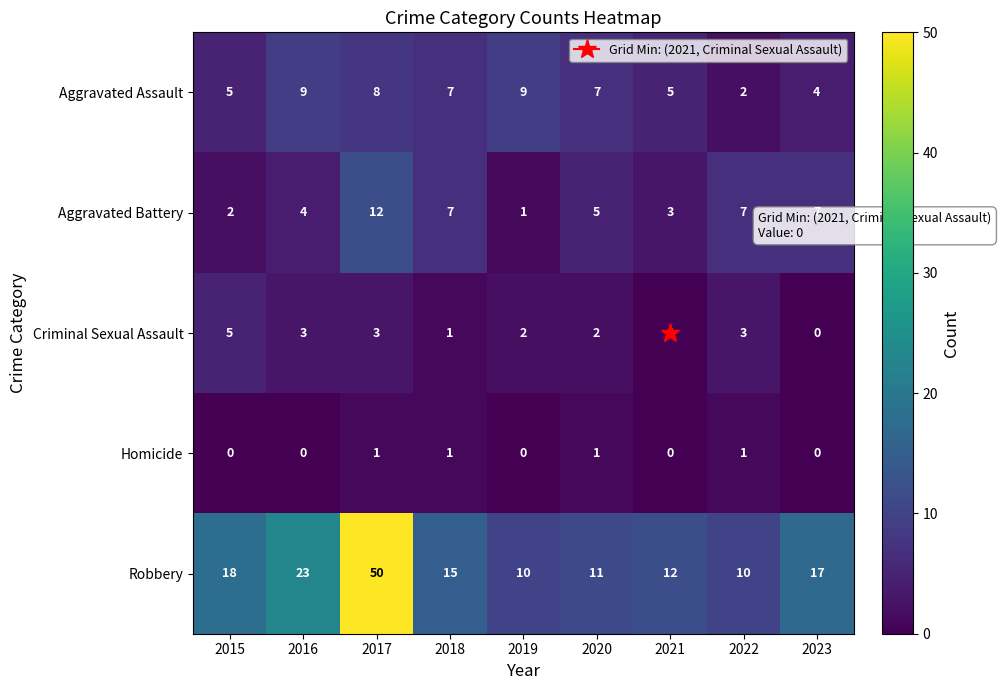

What is the difference between the highest and lowest values at 2016?

23